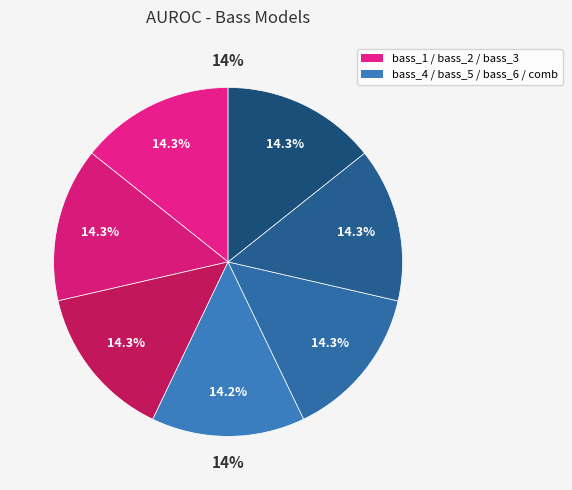

To the nearest percent, what percentage of the pie is bass_1?

14%